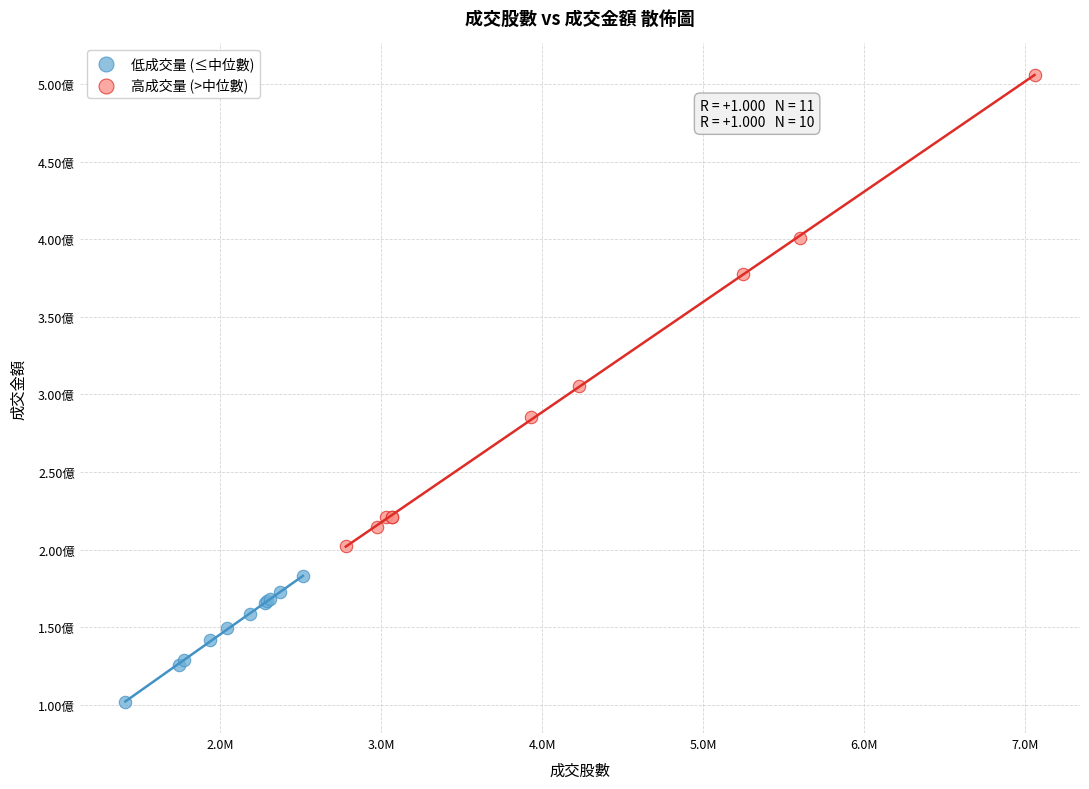

Which series reaches the maximum Y coordinate?

高成交量 (>中位數)